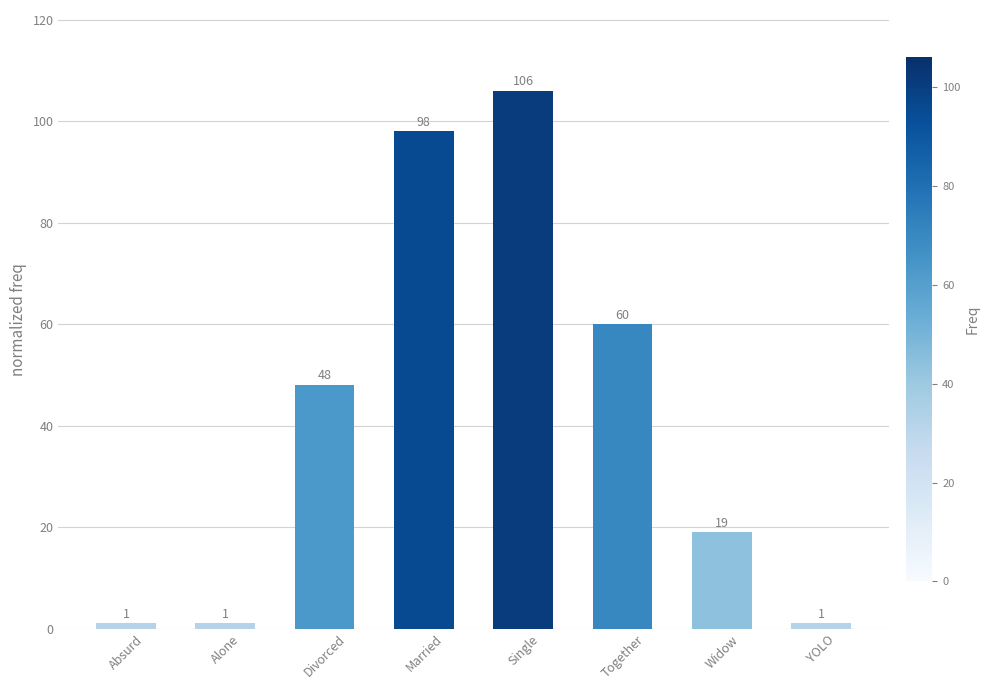

At which label is the value closest to 53?

Divorced